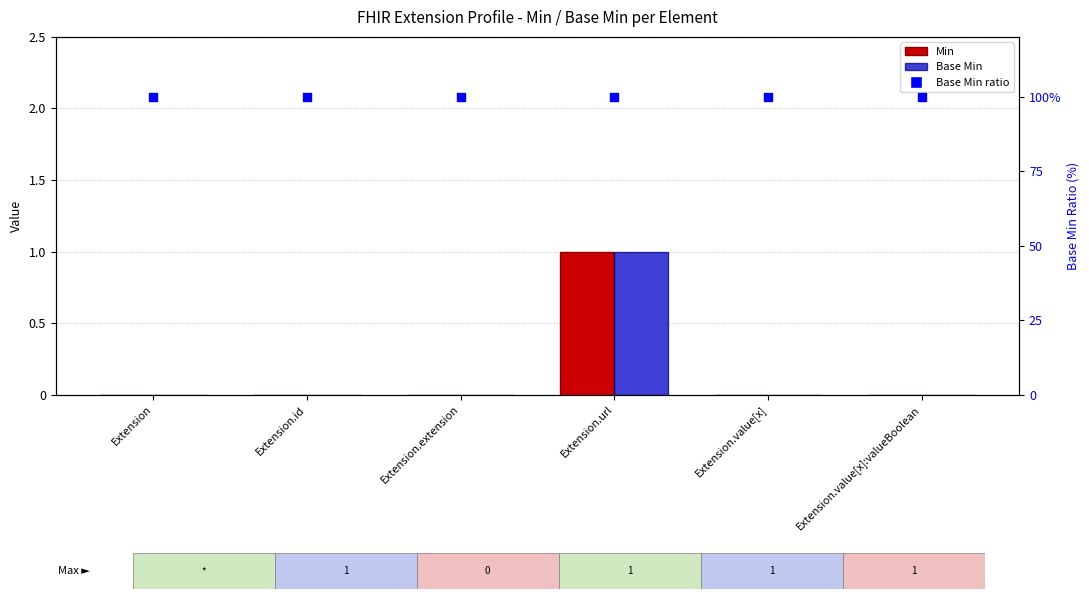

Which series has the largest Y range (max minus min)?

Min